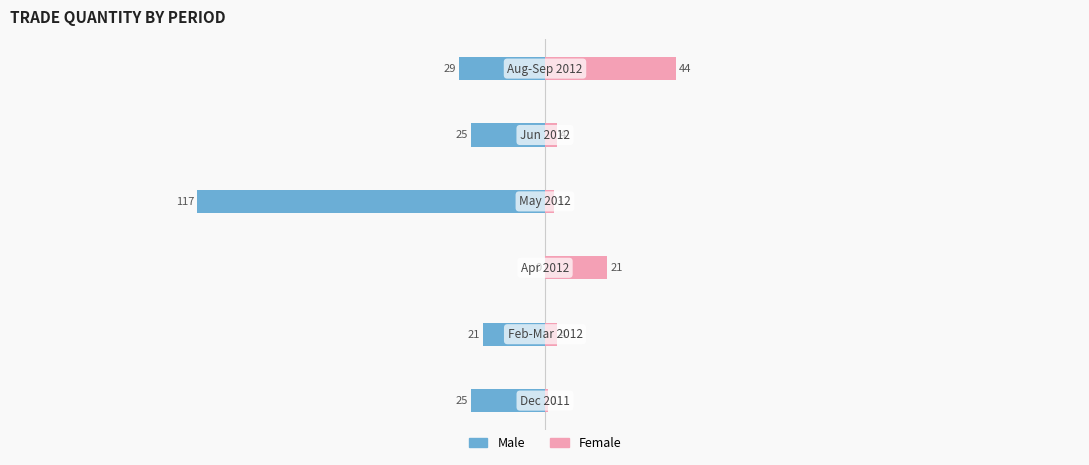

Reading right to left, transcribe all the data shown in this chart.

Male: 50=-29	0=-25	−50=-117	−100=0	−150=-21	−200=-25
Female: 50=44	0=4	−50=3	−100=21	−150=4	−200=1